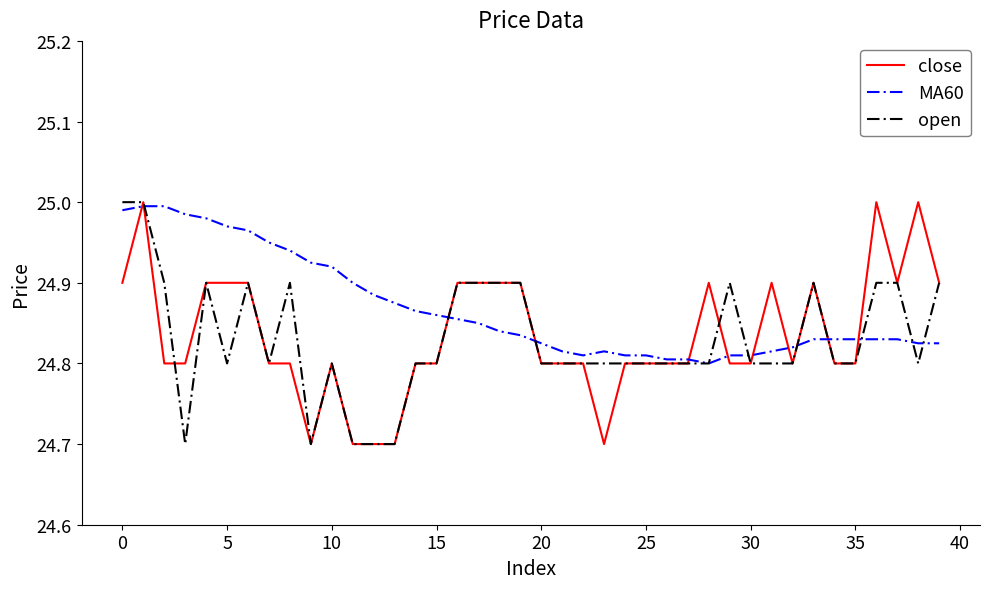

Which series has the largest total across all categories?

MA60